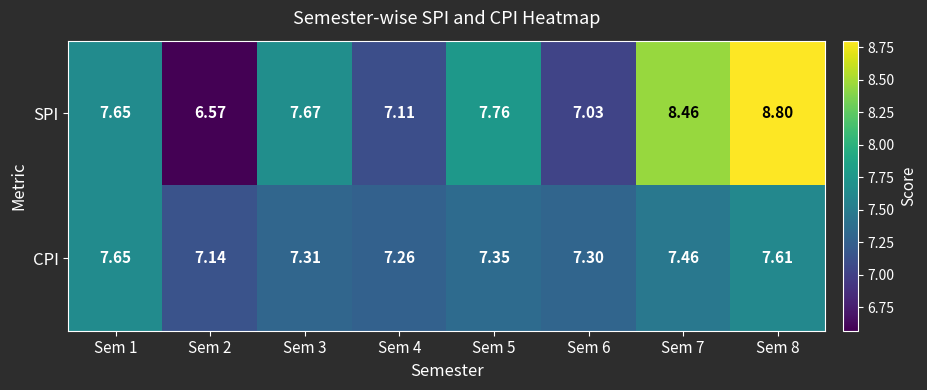

Which series has the largest total across all categories?

SPI